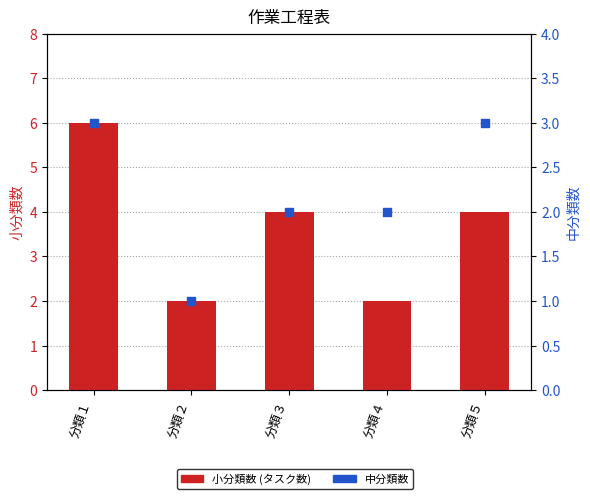

What are all the series names shown in the legend?

小分類数 (タスク数), 中分類数